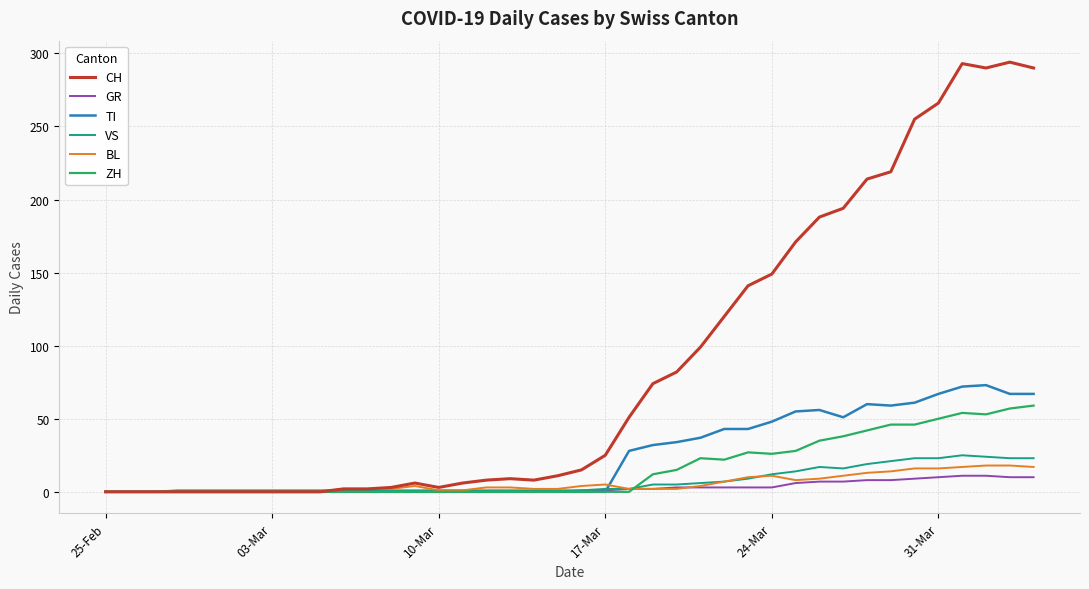

Which series has the largest range (max minus min)?

CH